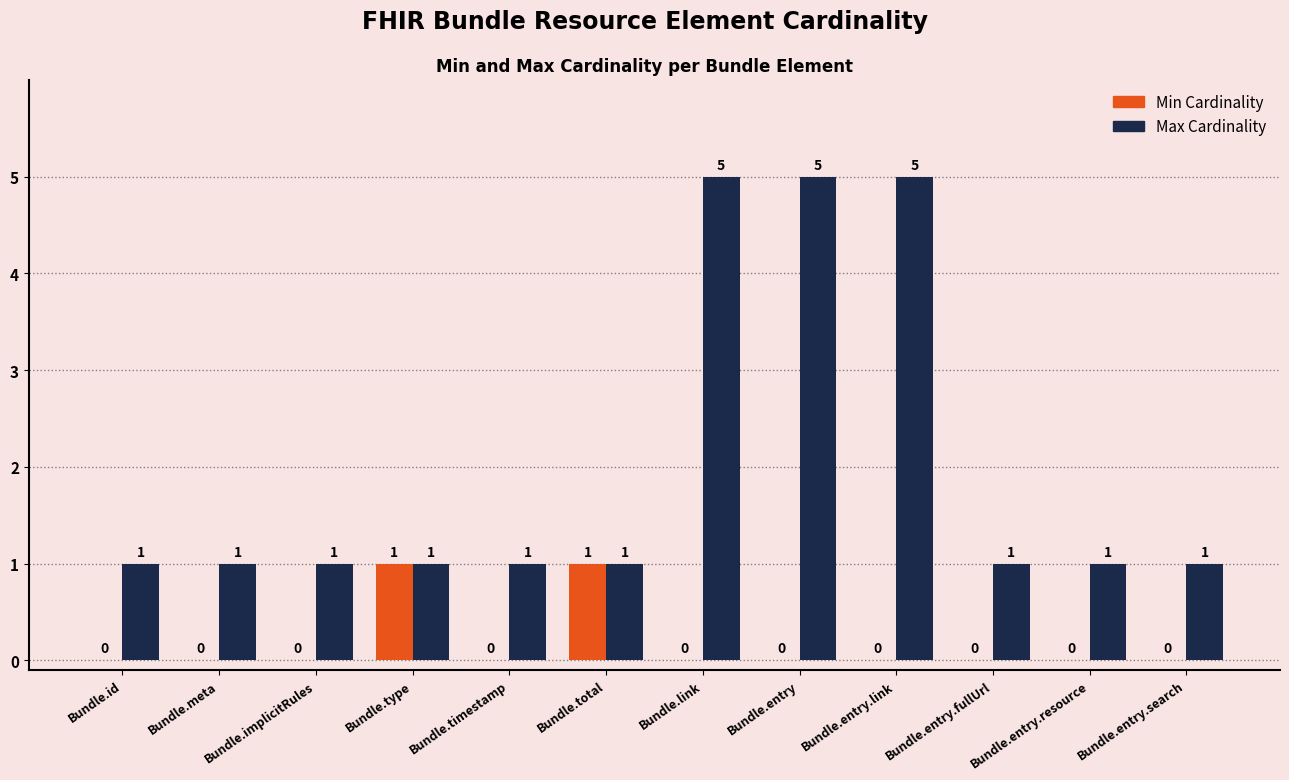

Between Bundle.entry and Bundle.entry.fullUrl, which series saw the biggest shift?

Max Cardinality